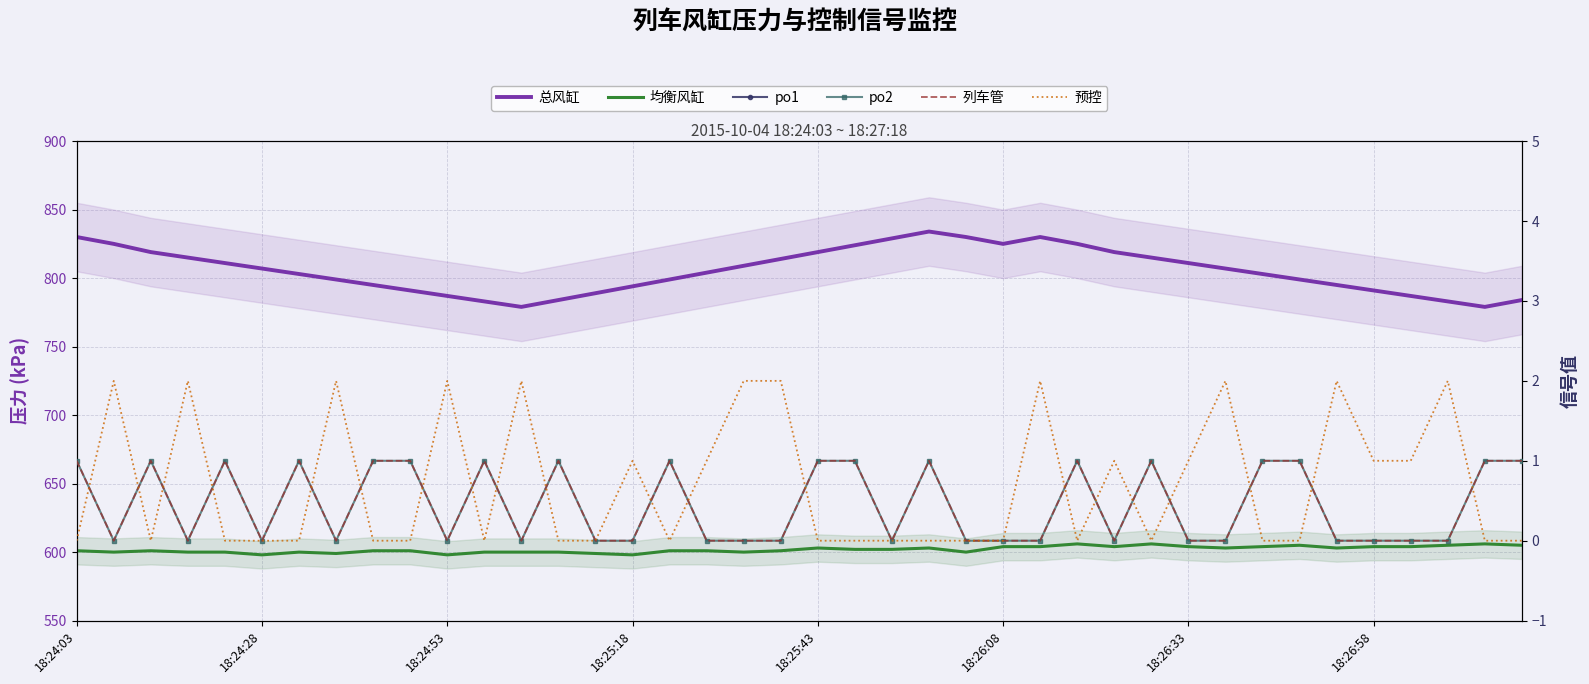

The value of 列车管 at 23 is 1. True or false?

True